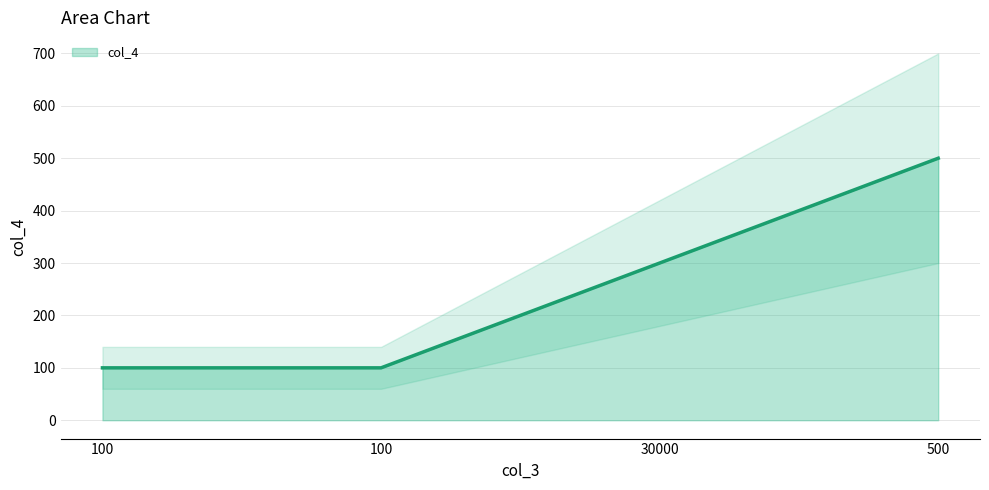

List the labels in order of value, smallest first.

100, 100, 30000, 500